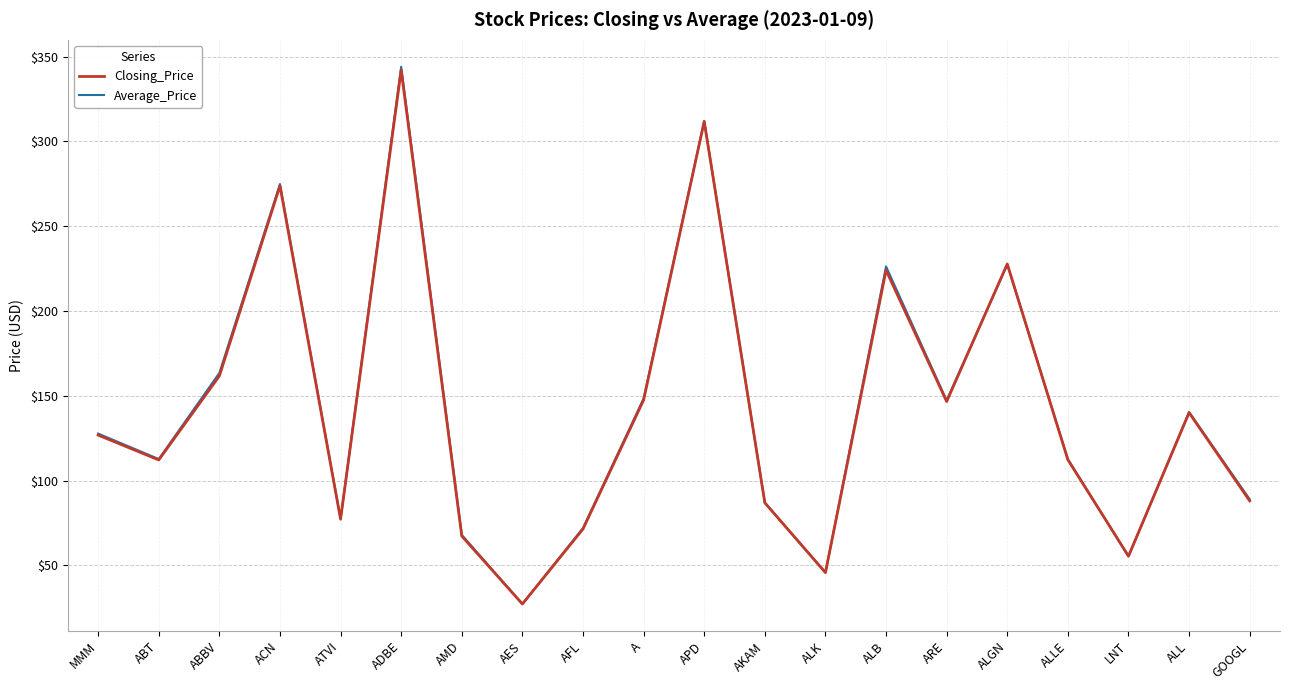

What is the difference between the maximum and minimum values in the Closing_Price series?

314.7